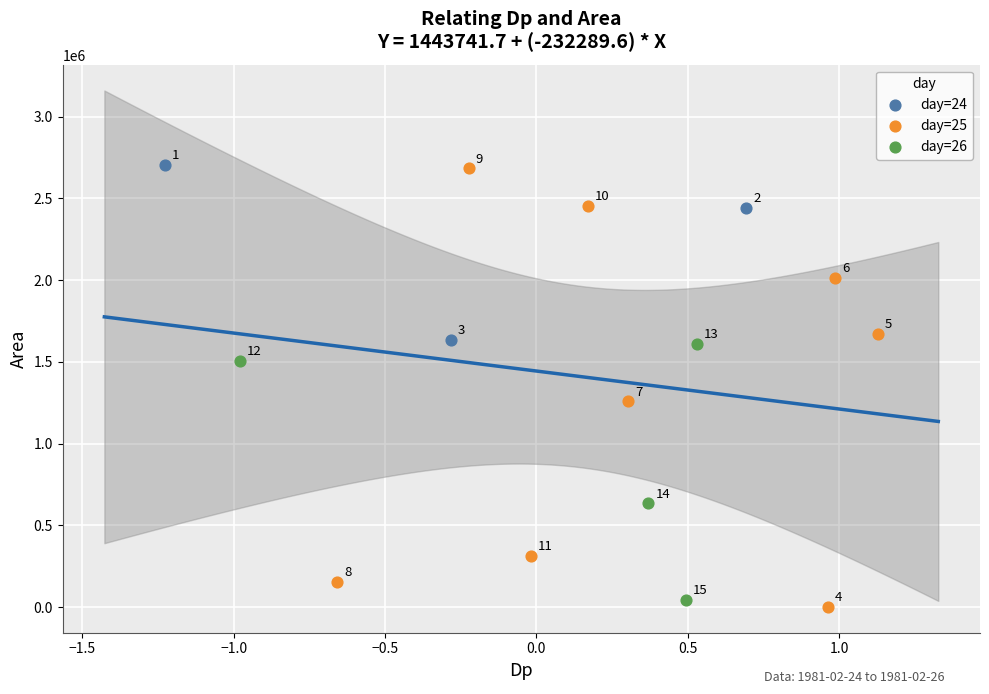

Which series contains the lowest Y value?

day=25